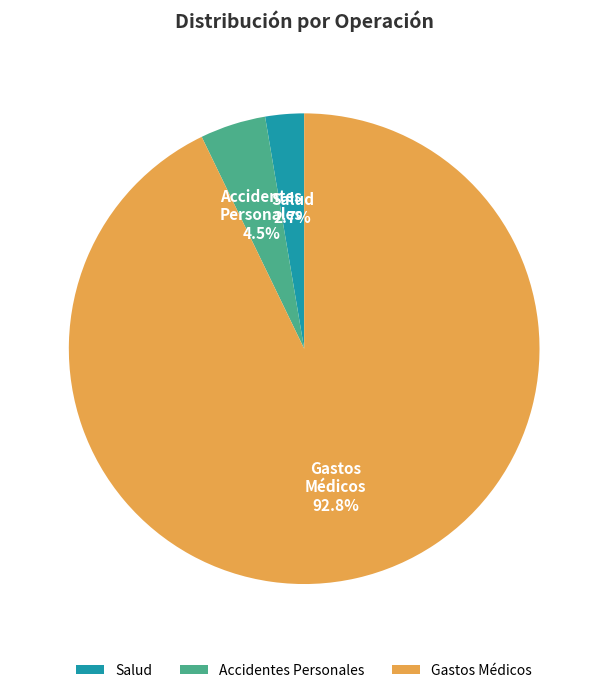

Combined, what portion of the pie is Accidentes Personales and Salud?

7.2%